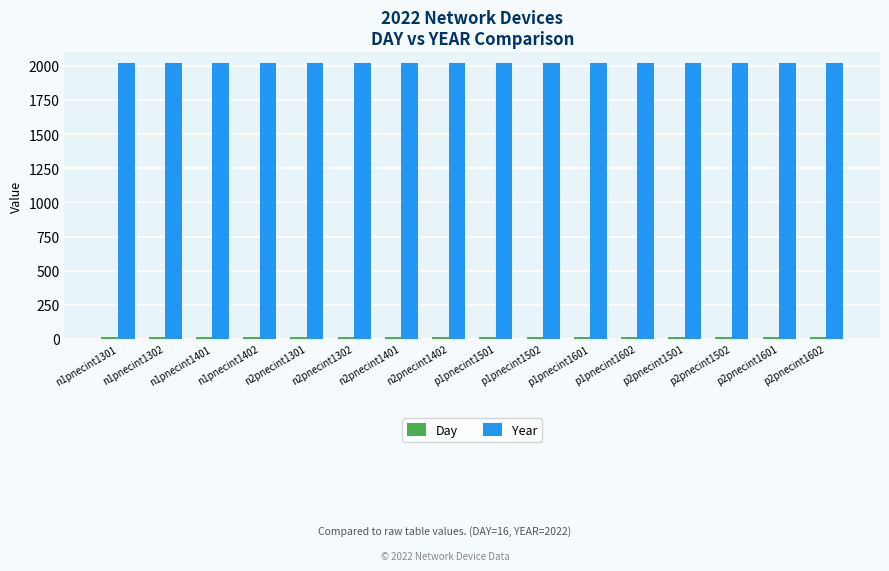

How many bars are there in each group?

2